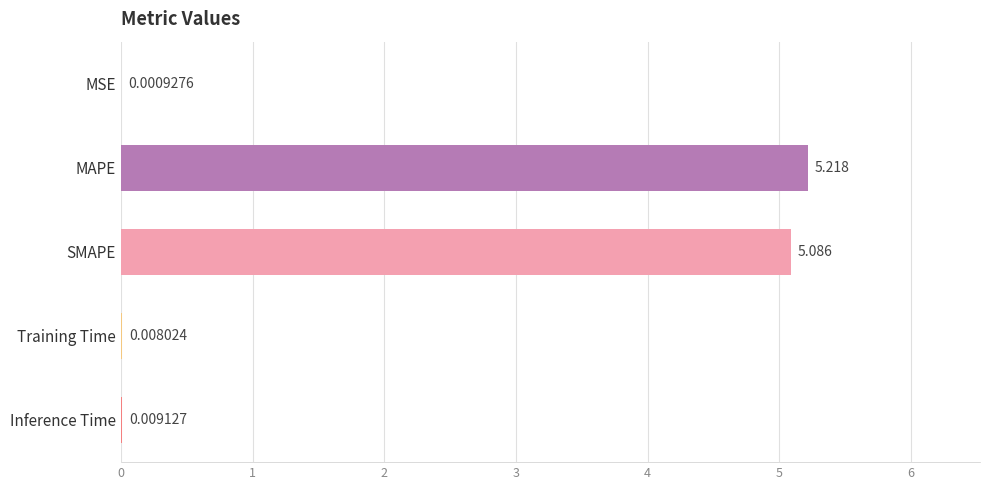

What is the average value?

2.1